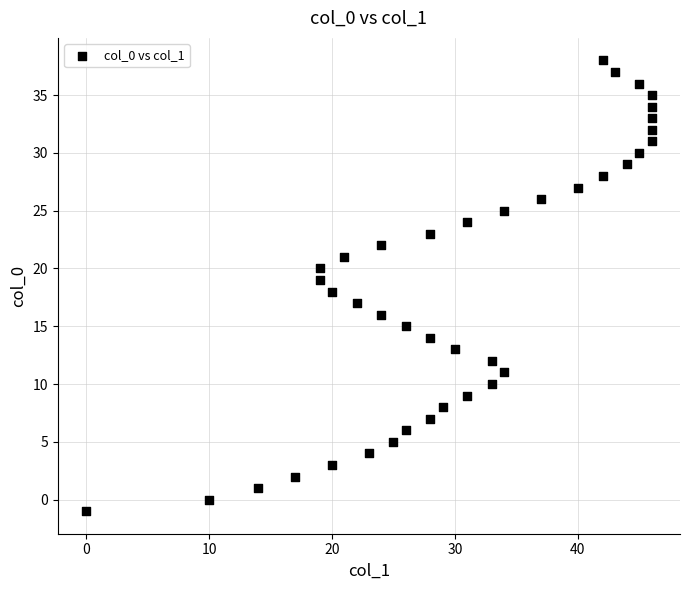

What is the range of X values (max minus min)?

46